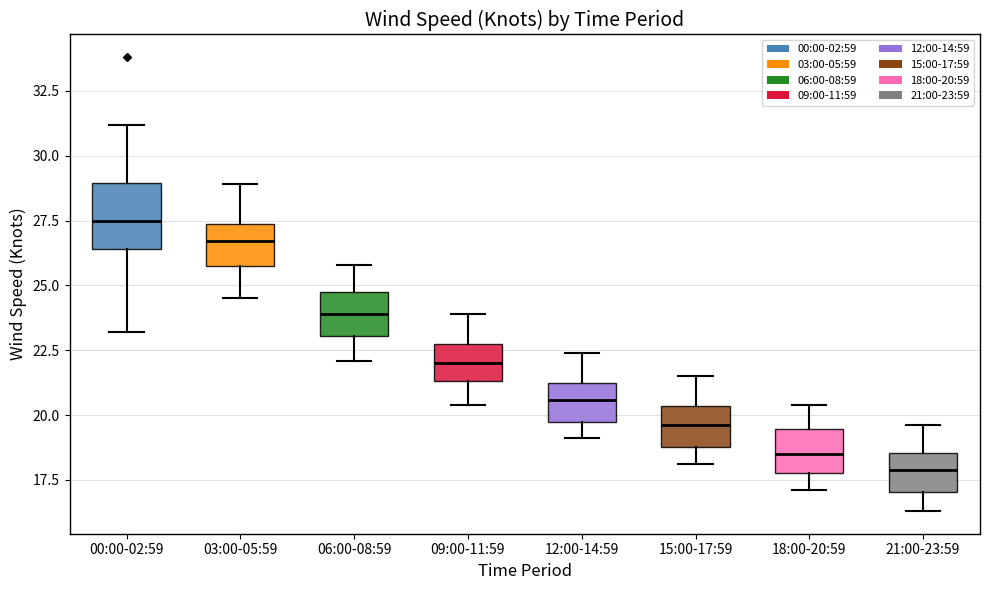

Comparing the boxes themselves (not the whiskers), which one is the tallest?

00:00-02:59